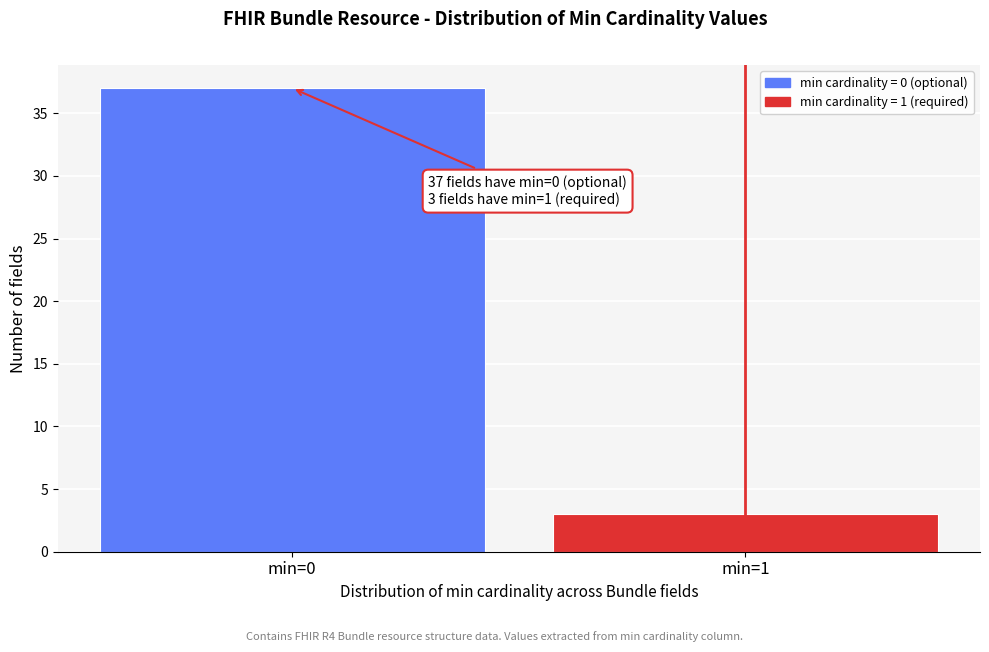

Reading left to right, transcribe all the data shown in this chart.

min=0=37	min=1=3